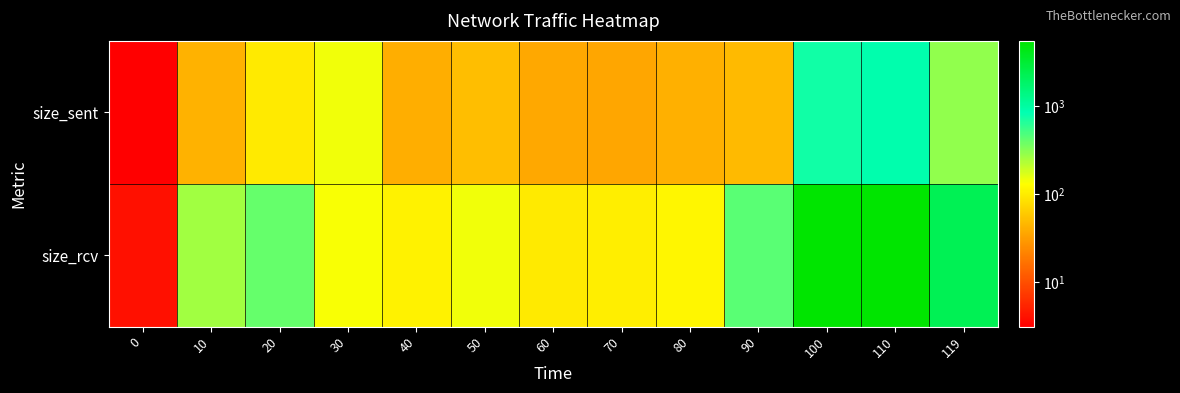

At which category is the sum across all series the highest?

110